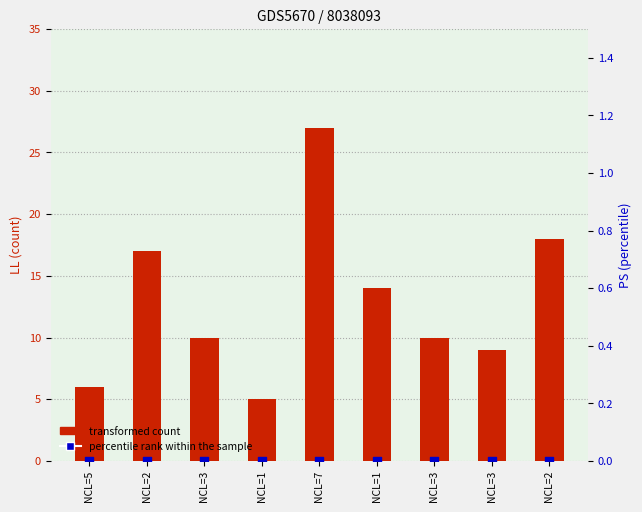

Is the value of transformed count at NCL=5 greater than the value of percentile rank within the sample at NCL=3?

Yes